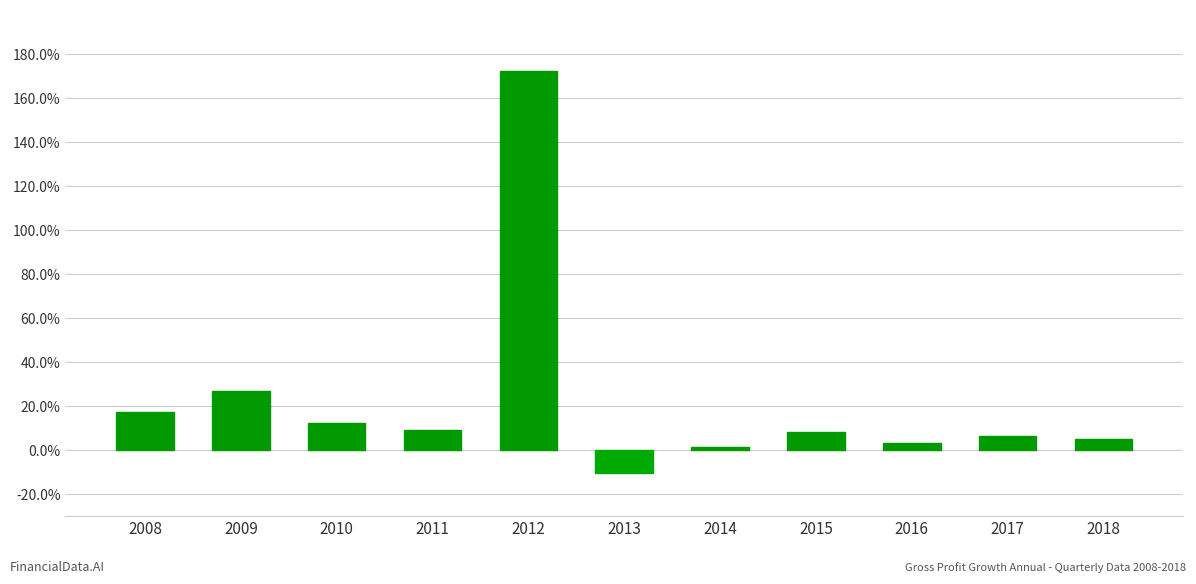

Are the bars horizontal?

No